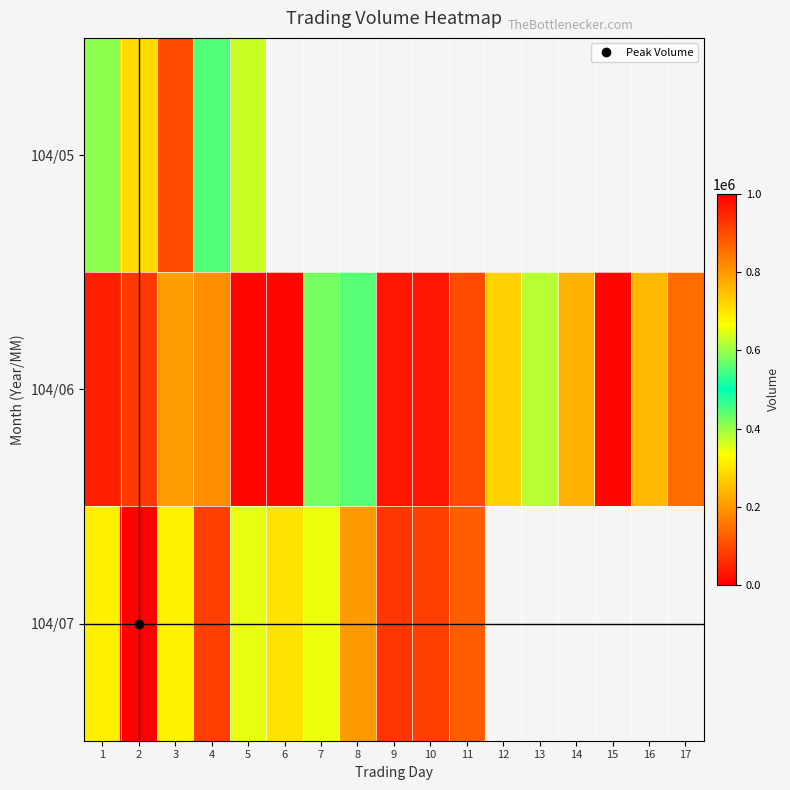

True or false: 104/06 has a value of 388864.3 at 16.

False